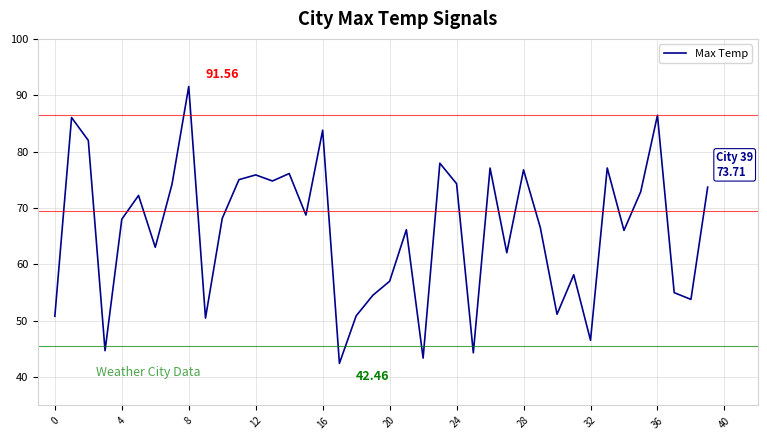

What is the difference between the maximum and minimum values?

49.1